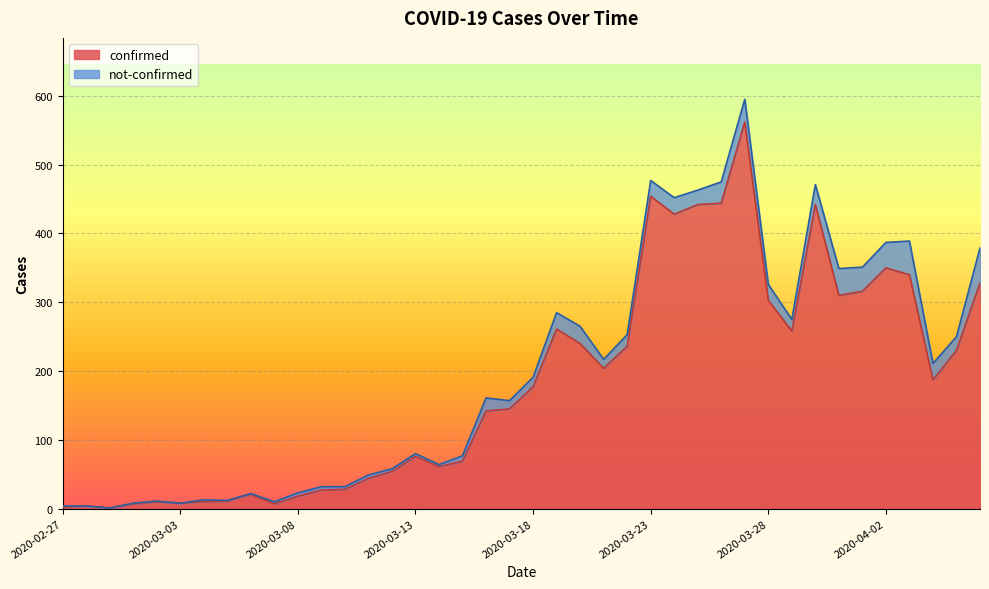

What is the change in value from 2020-03-14 to 2020-03-20?

+179